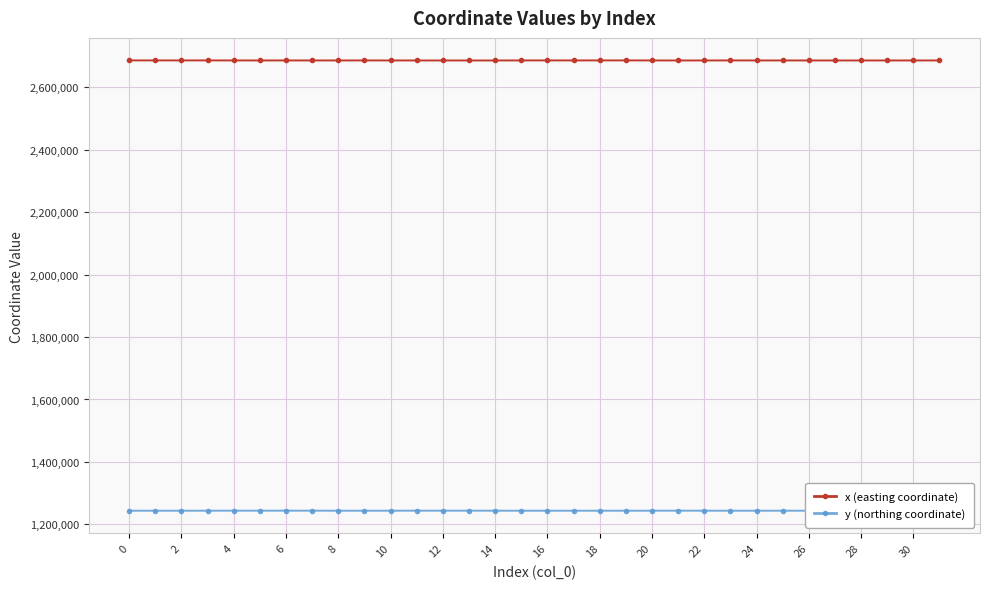

Which series has the largest total across all categories?

x (easting coordinate)